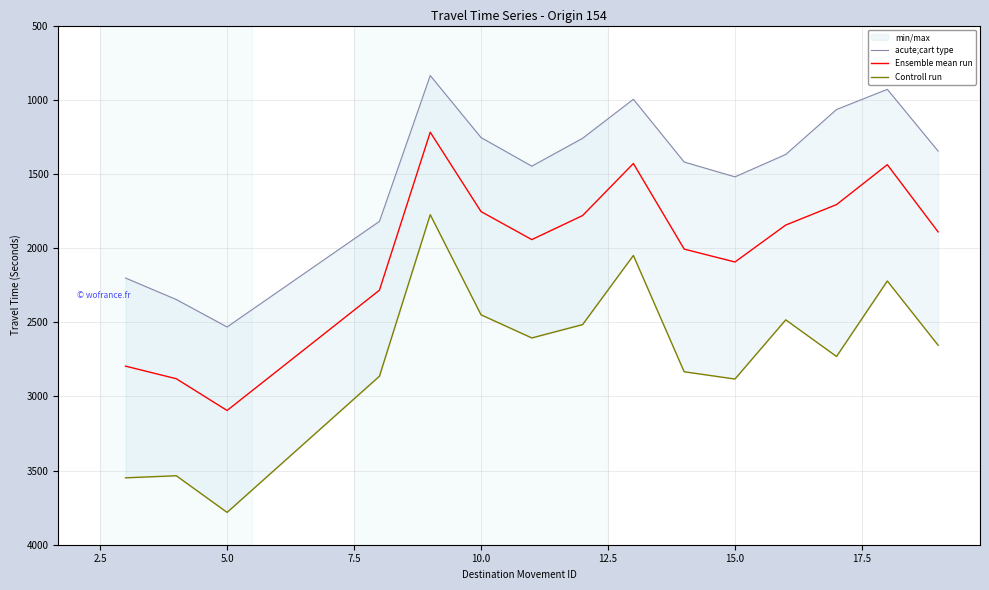

What are all the series names shown in the legend?

acute;cart type, Ensemble mean run, Controll run